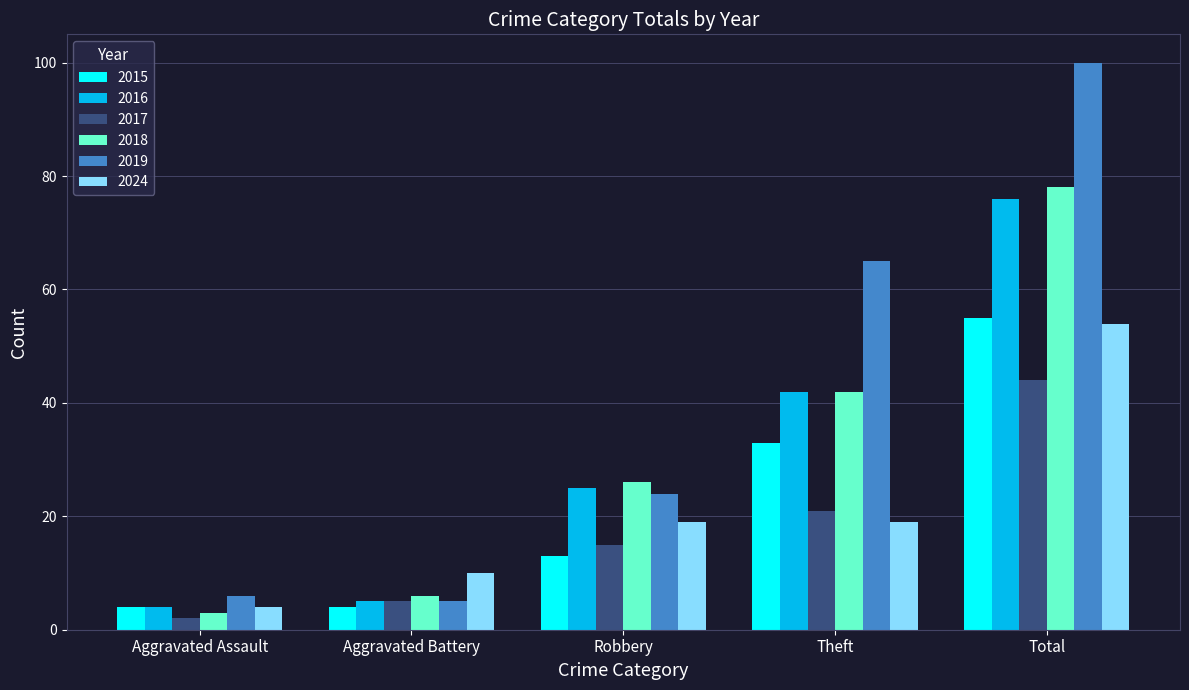

Are the bars grouped side by side (vs. stacked)?

Yes